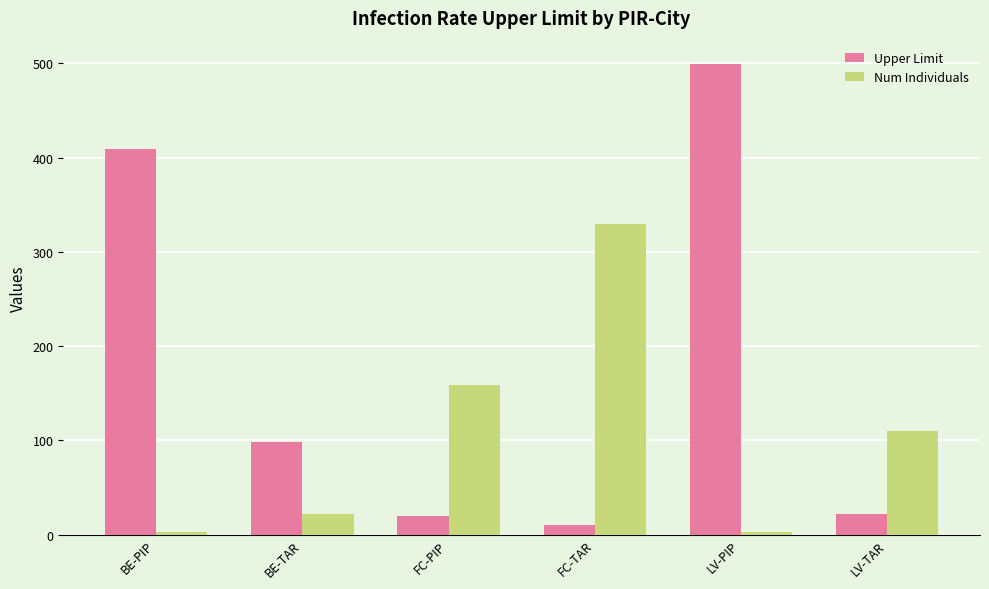

Between BE-TAR and FC-TAR, which series saw the biggest shift?

Num Individuals